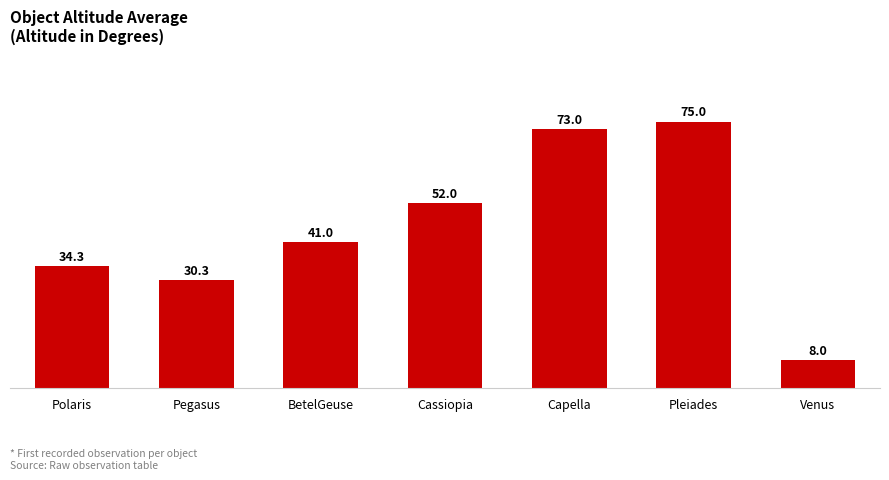

Where is the data nearest to the value 41?

BetelGeuse